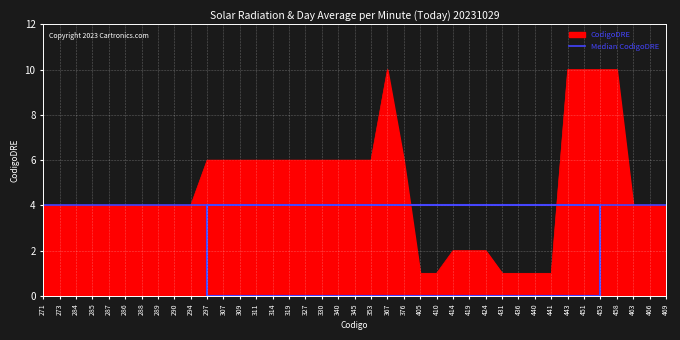

How many interior local peaks (higher than both neighbors) does the data have?

1